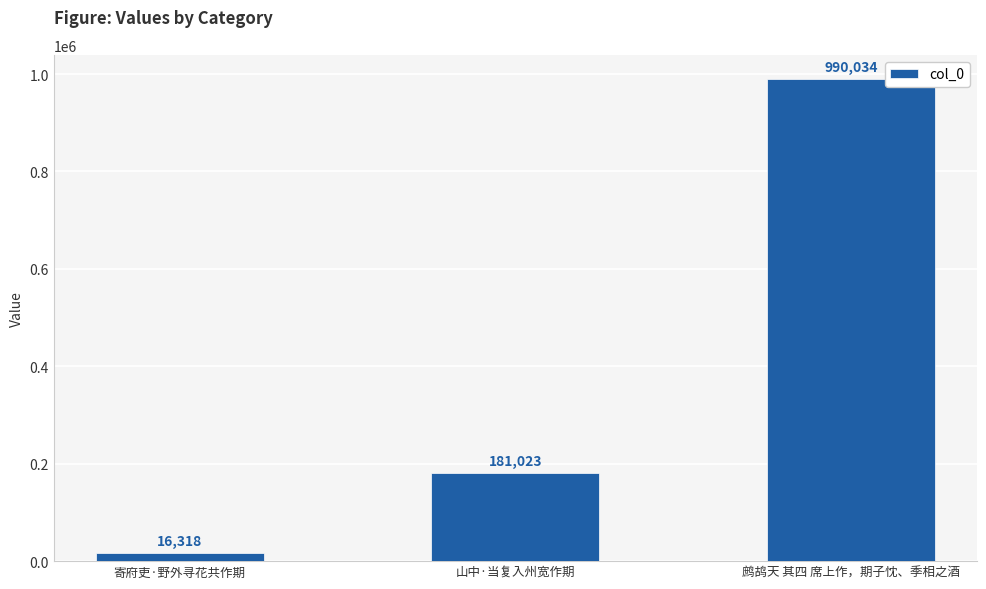

The value at 山中·当复入州宽作期 is 181023. True or false?

True